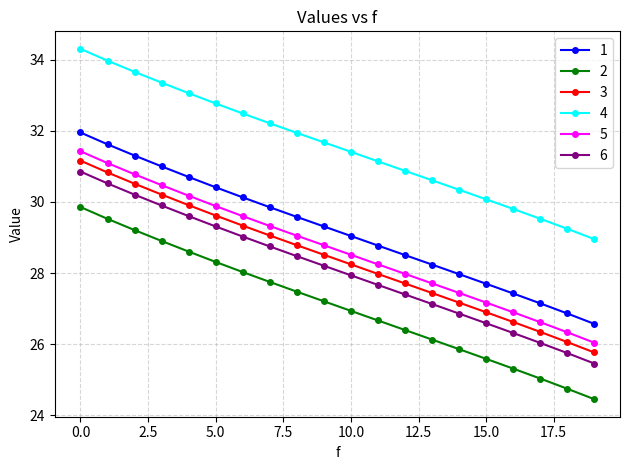

True or false: 3 and 5 intersect in this chart.

False